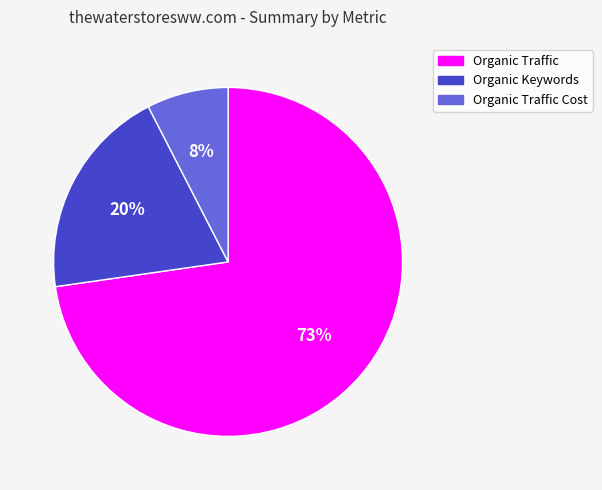

What is the smallest slice in the pie chart?

Organic Traffic Cost